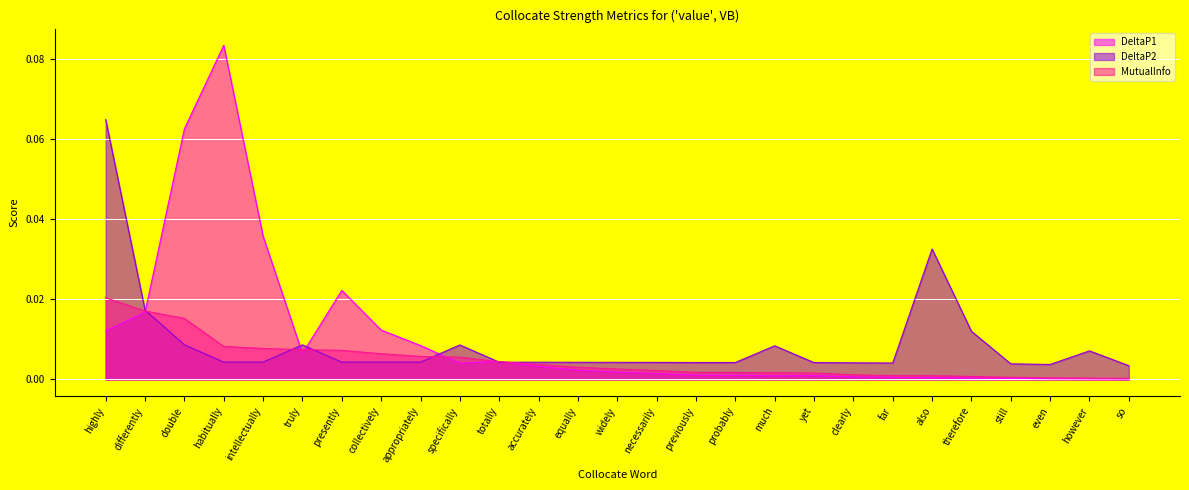

List the labels in order of DeltaP2 value, largest first.

highly, also, differently, therefore, double, truly, specifically, much, however, habitually, intellectually, presently, collectively, appropriately, totally, accurately, equally, widely, necessarily, previously, probably, yet, clearly, far, still, even, so